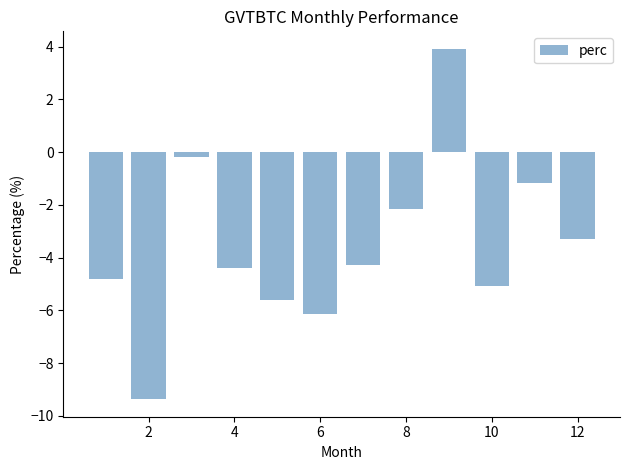

What is the value of the 1st bar from the left?

-4.8